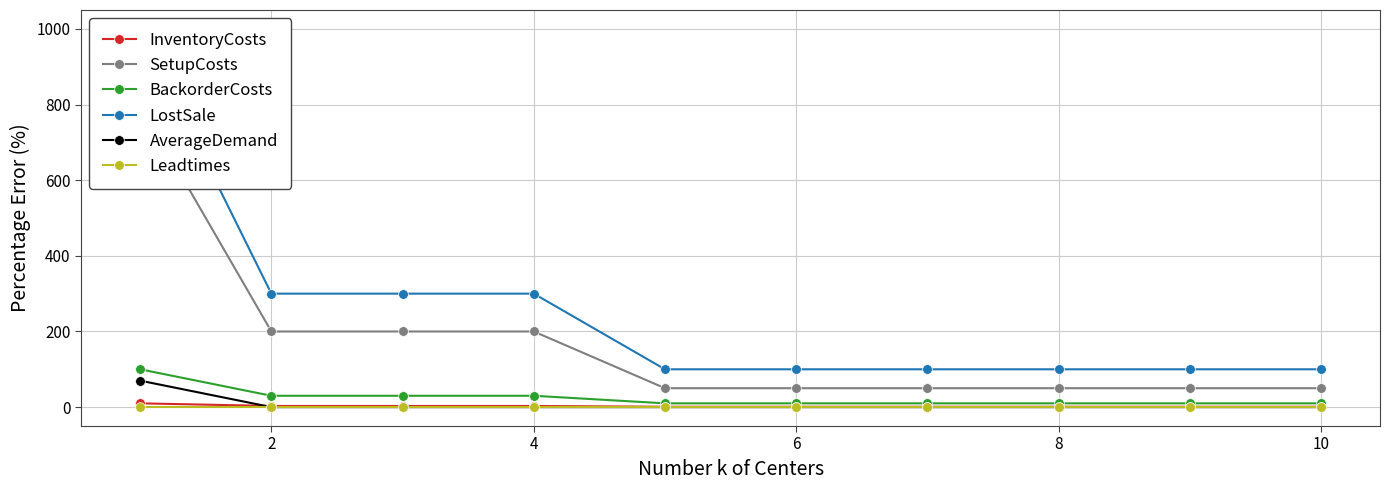

Count the number of data series in this chart.

6